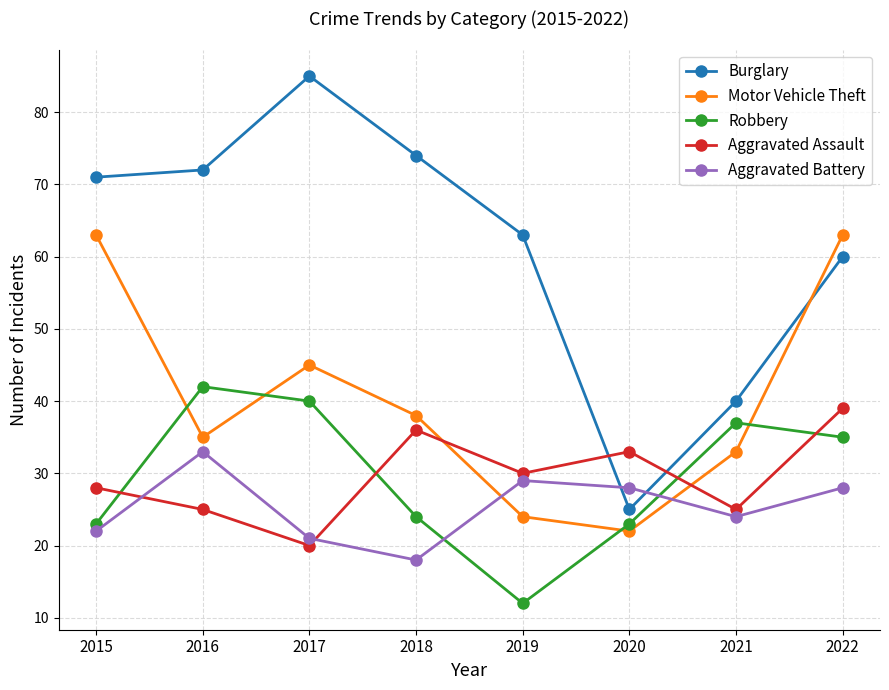

Is the value of Motor Vehicle Theft at 2015 greater than the value of Robbery at 2019?

Yes